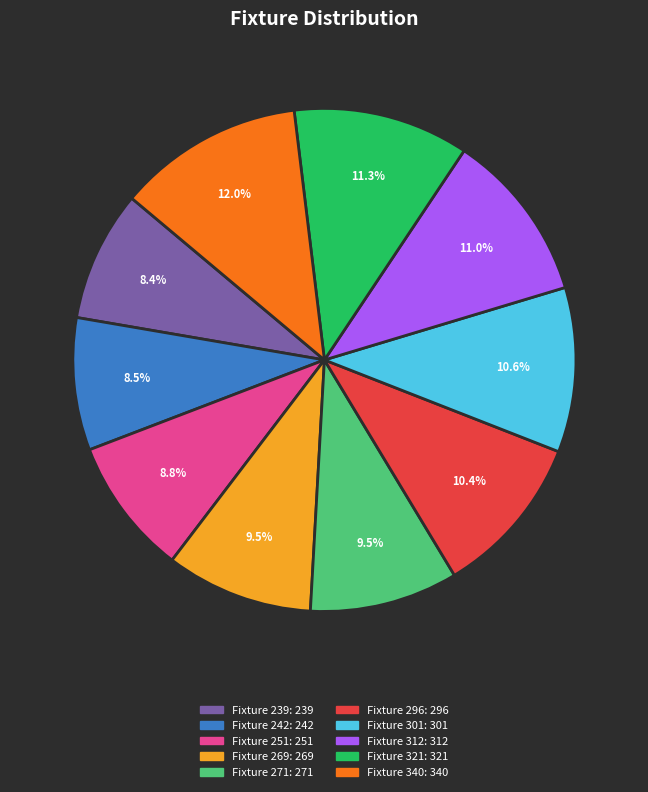

What is the largest slice in the pie chart?

Fixture 340